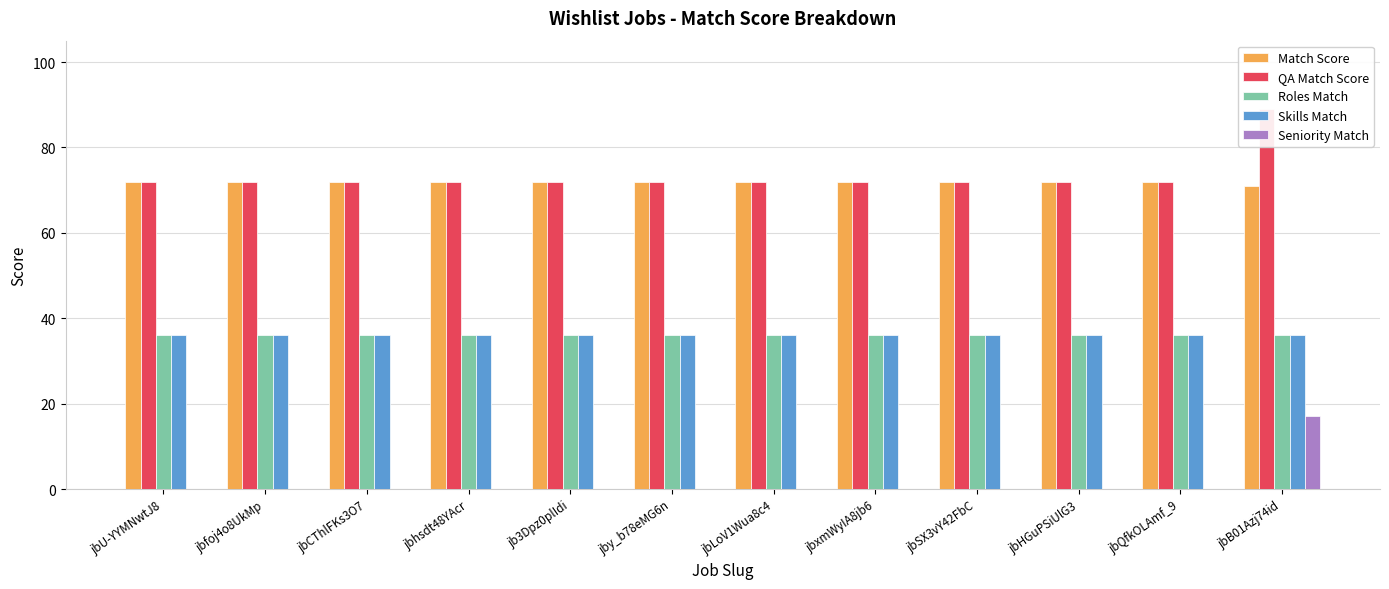

What position from the right is jbSX3vY42FbC?

4